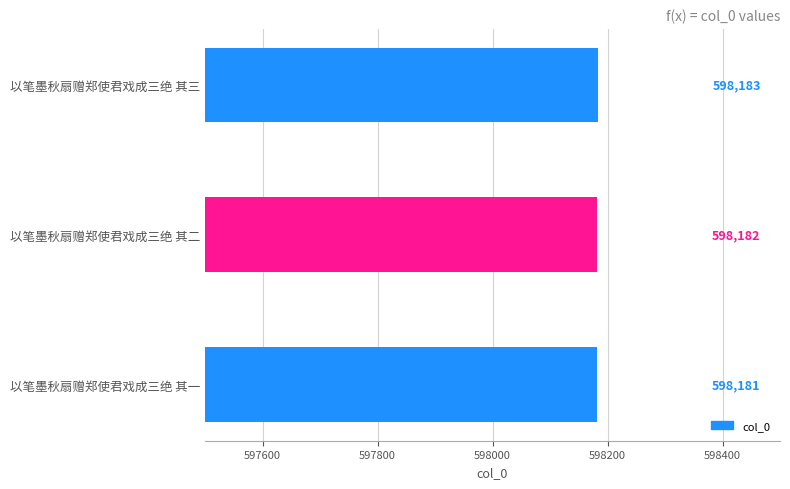

Reading top to bottom, what are all the values shown in this chart?

以笔墨秋扇赠郑使君戏成三绝 其三=598183	以笔墨秋扇赠郑使君戏成三绝 其二=598182	以笔墨秋扇赠郑使君戏成三绝 其一=598181